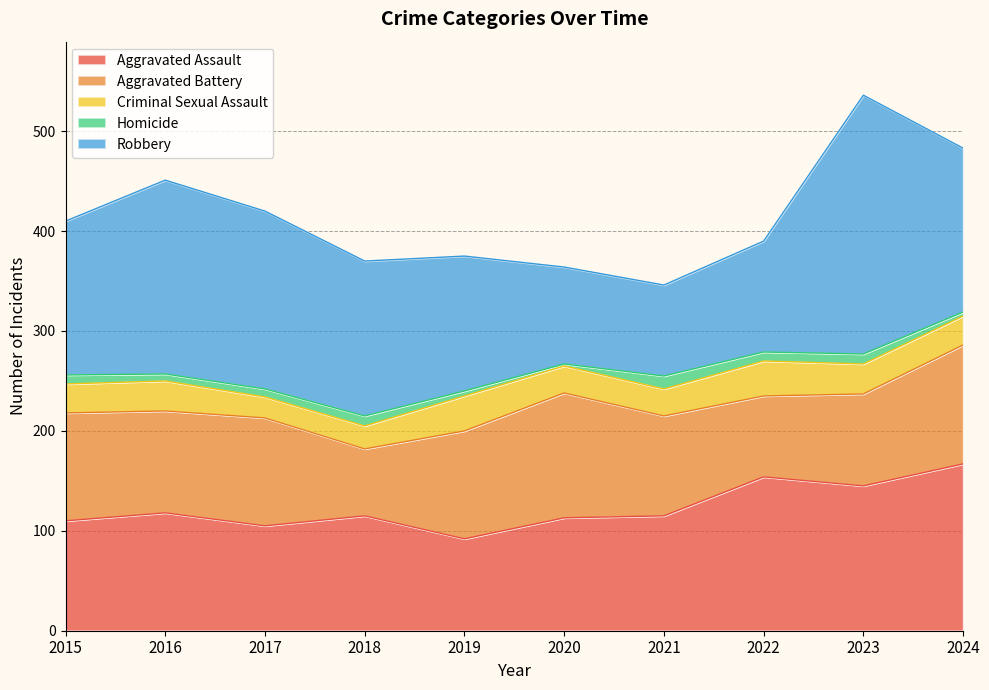

What is the difference between the second highest and minimum values in the Robbery series?

103